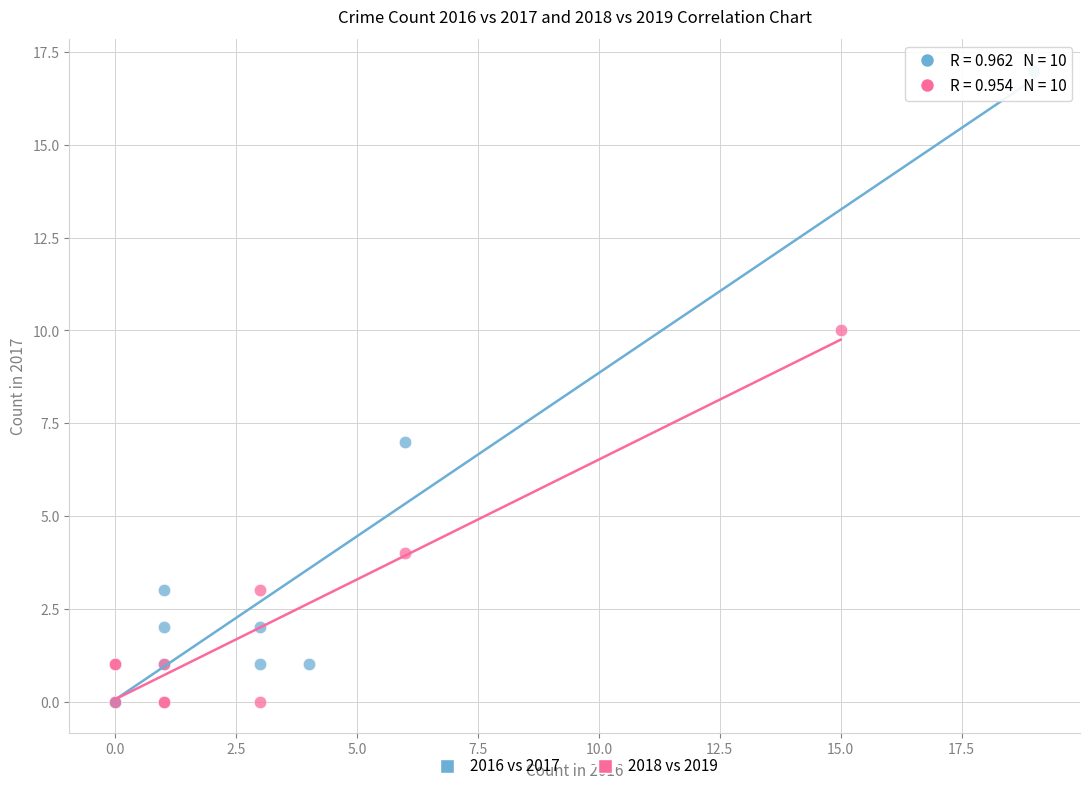

Which series reaches the maximum Y coordinate?

2016 vs 2017